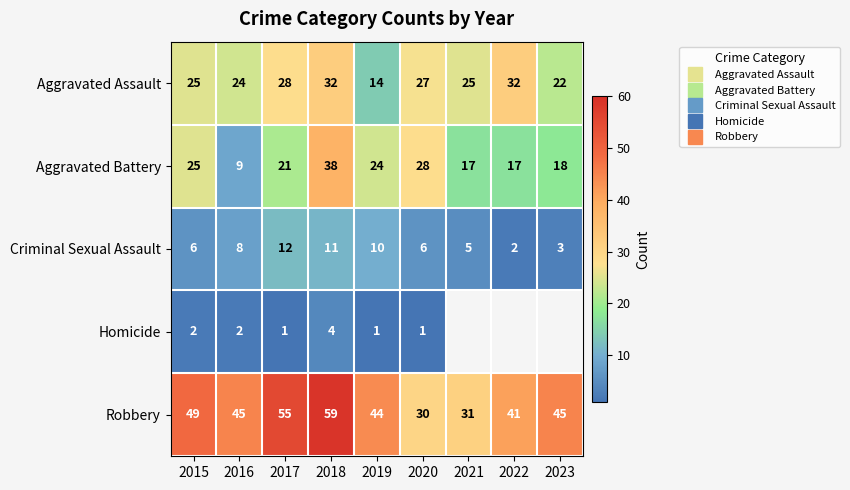

What value does the Aggravated Assault series have at 2019?

14.0